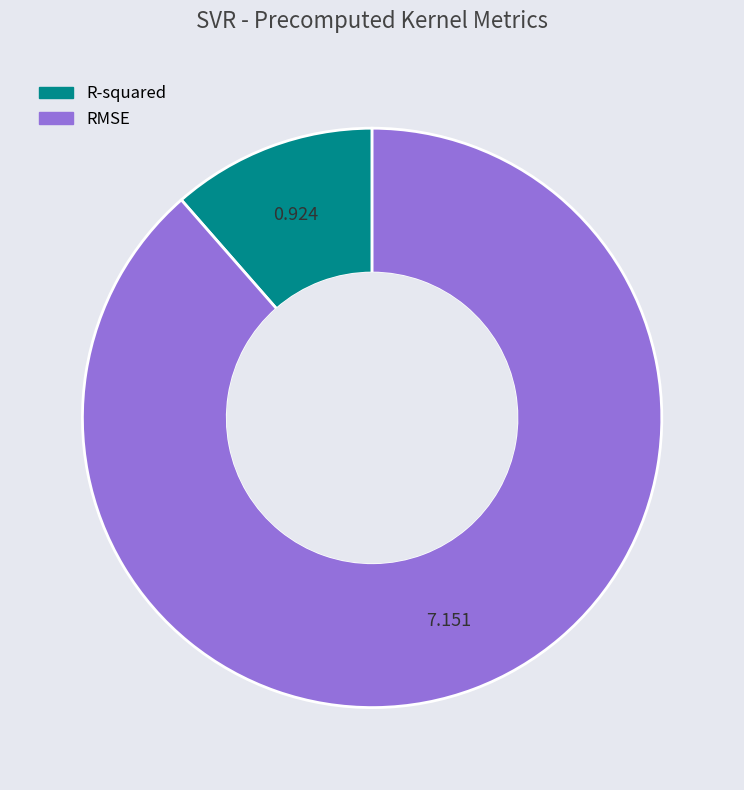

Is the sum of R-squared and RMSE greater than half?

Yes